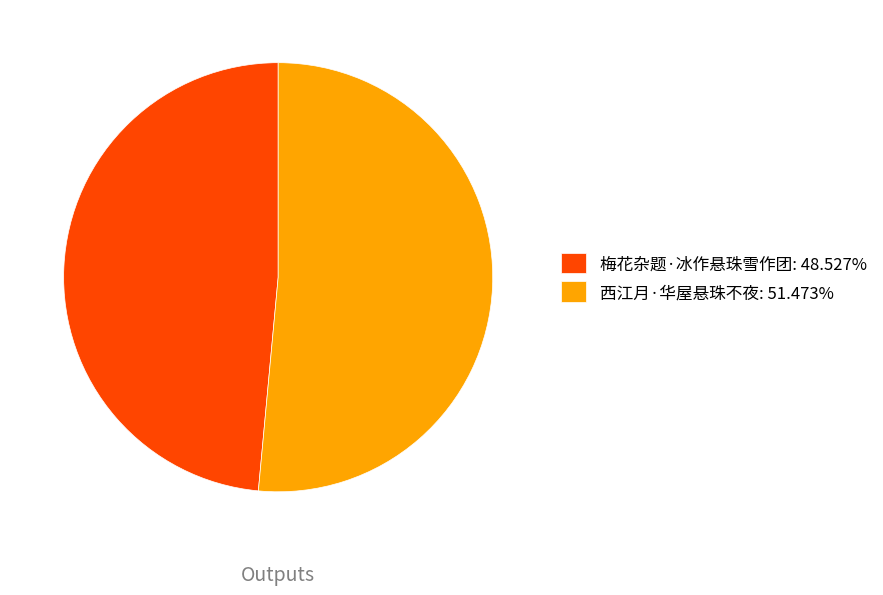

Rank the categories by value from highest to lowest.

西江月·华屋悬珠不夜, 梅花杂题·冰作悬珠雪作团